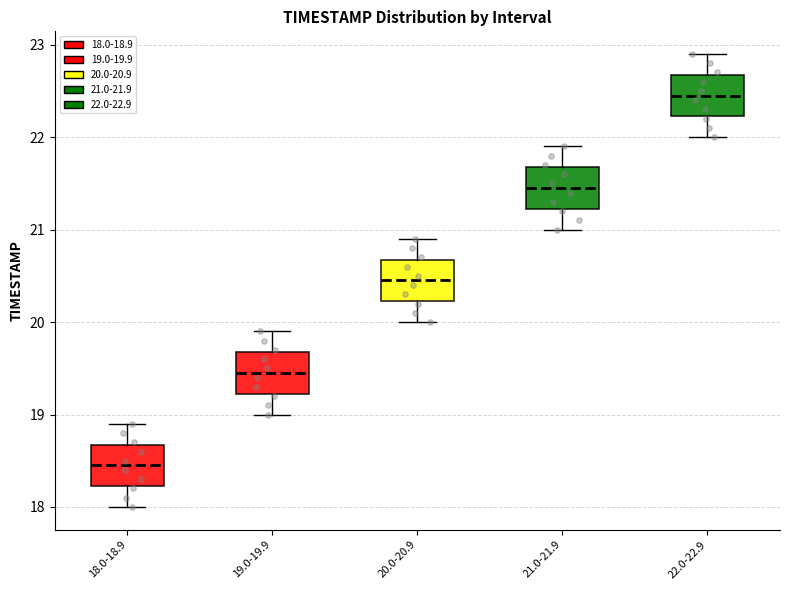

Which box's median line is the highest?

22.0-22.9